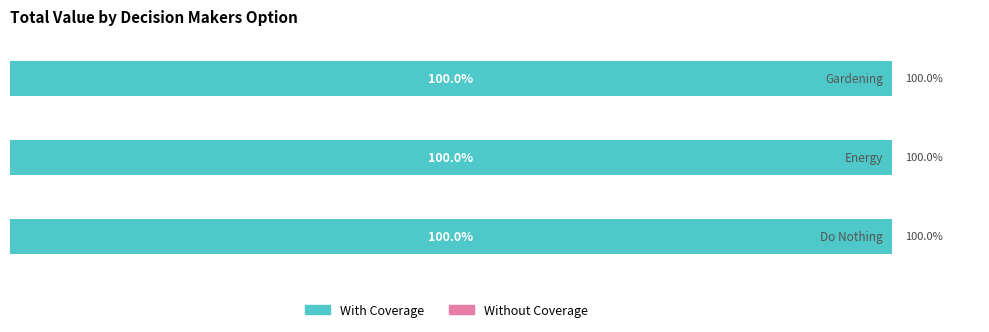

At how many categories does at least one series exceed 809?

3